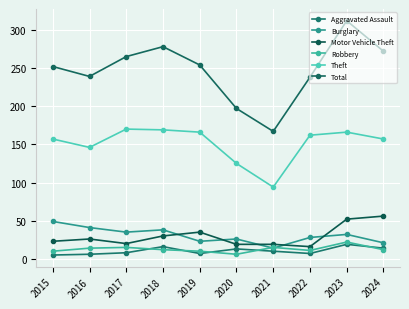

How many categories are shown in the chart?

10